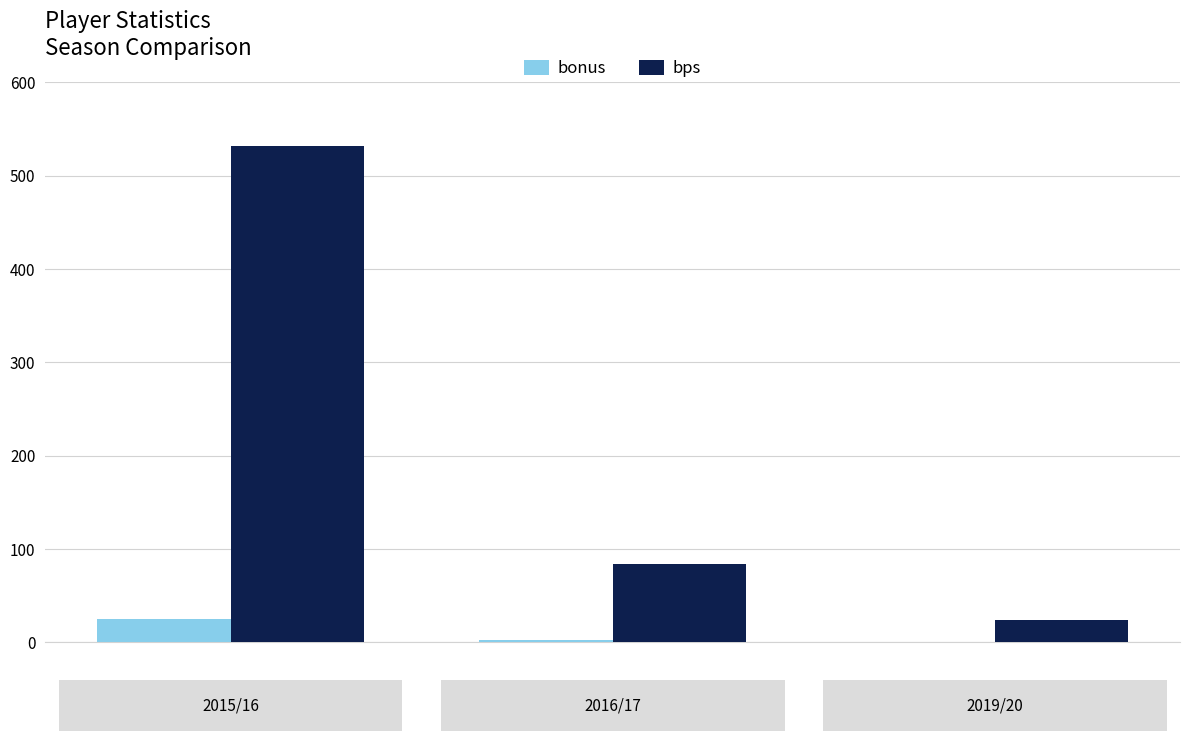

What is the sum of all bps values?

640